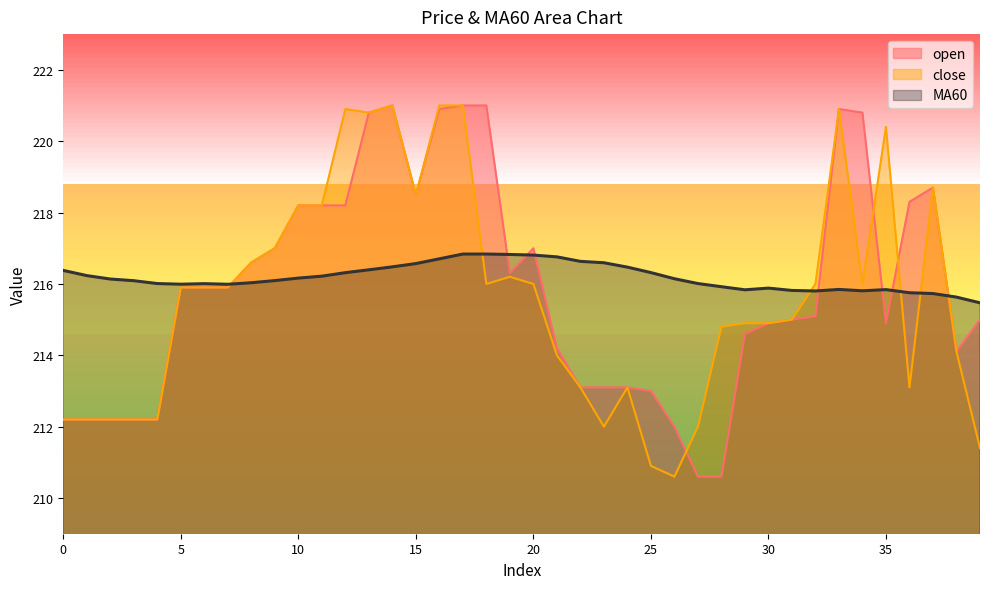

How many intersections are there between MA60 and open?

8